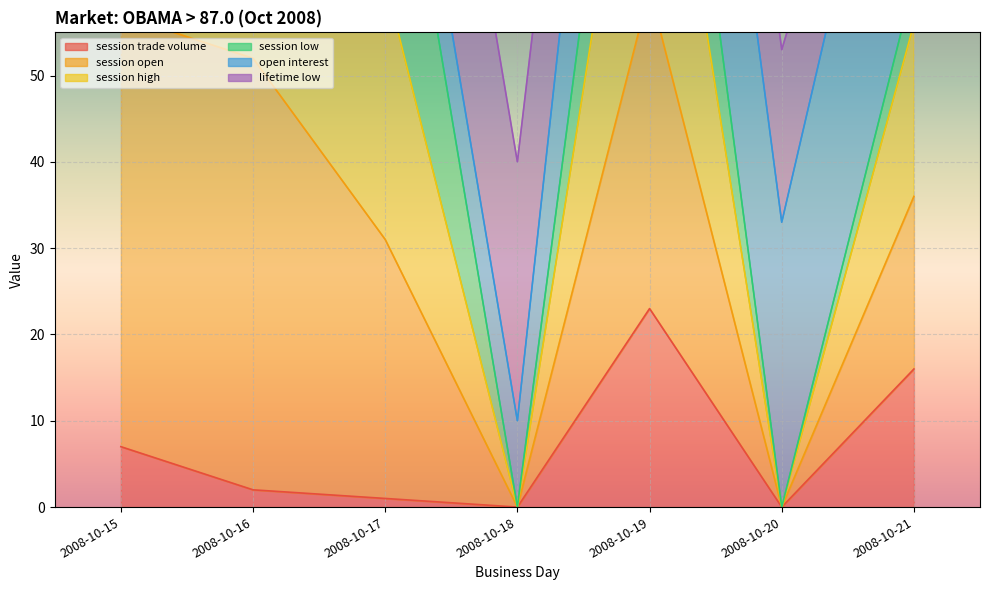

True or false: session high and session trade volume cross at least once.

False